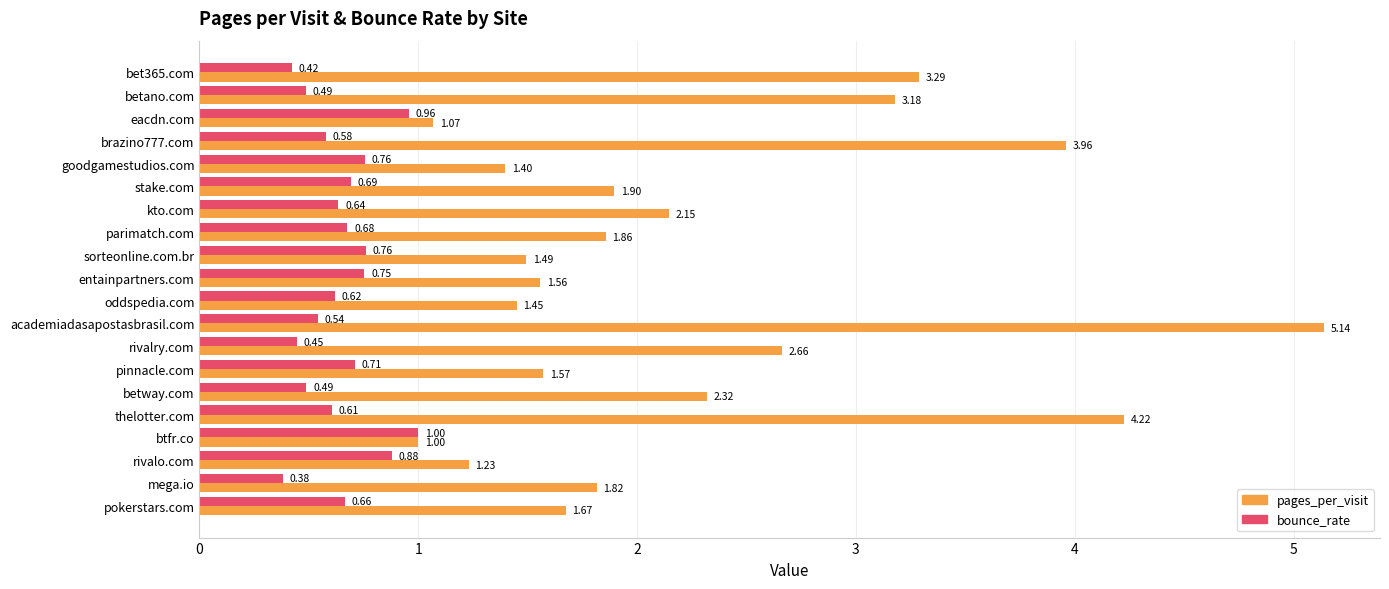

At how many categories does at least one series exceed 2?

8